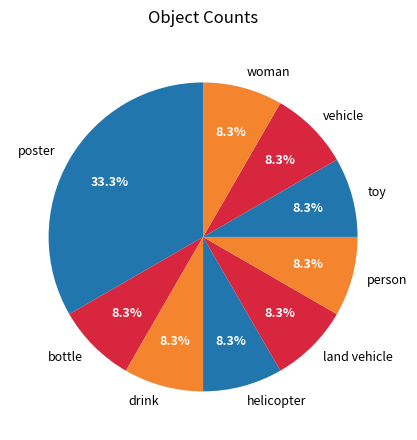

How many slices are in this pie chart?

9